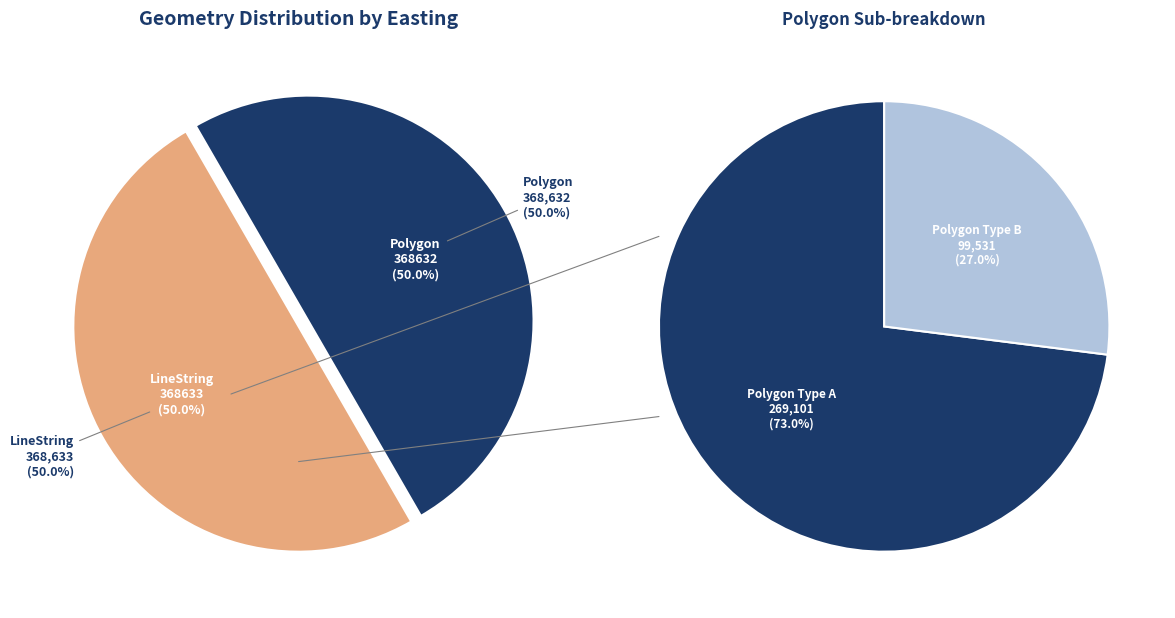

Between Polygon and LineString, which is larger?

LineString